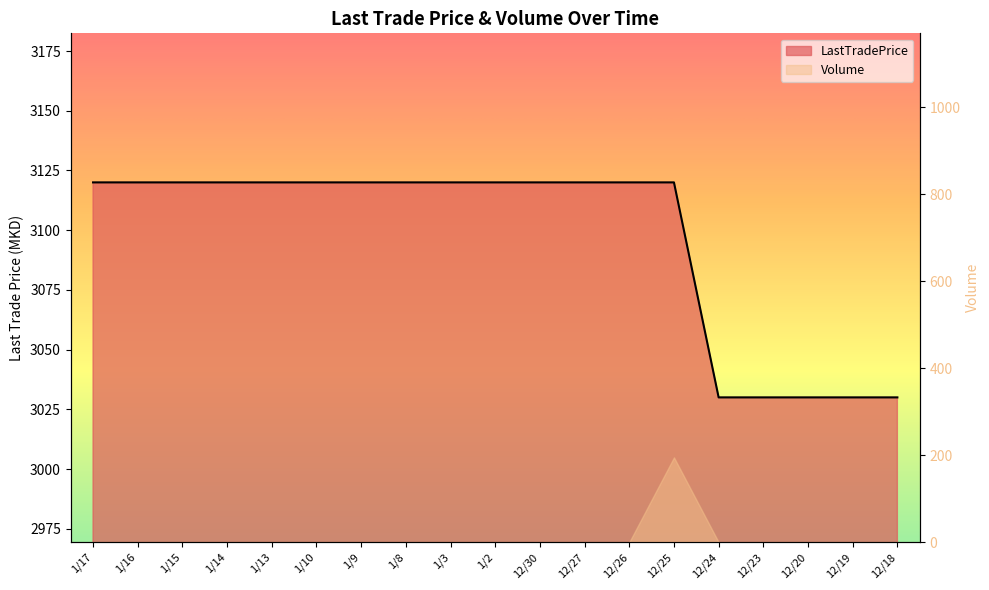

True or false: there are more than 1 points higher than both neighbors.

False